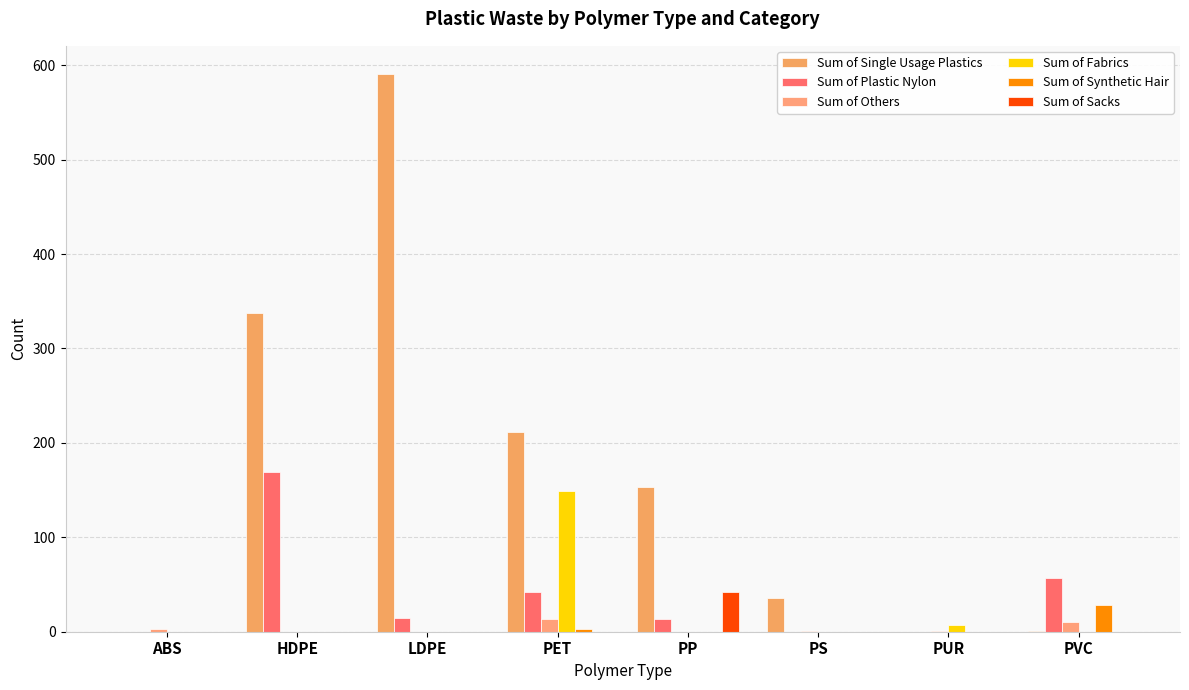

What is the spread (max minus min) of values at PUR?

7